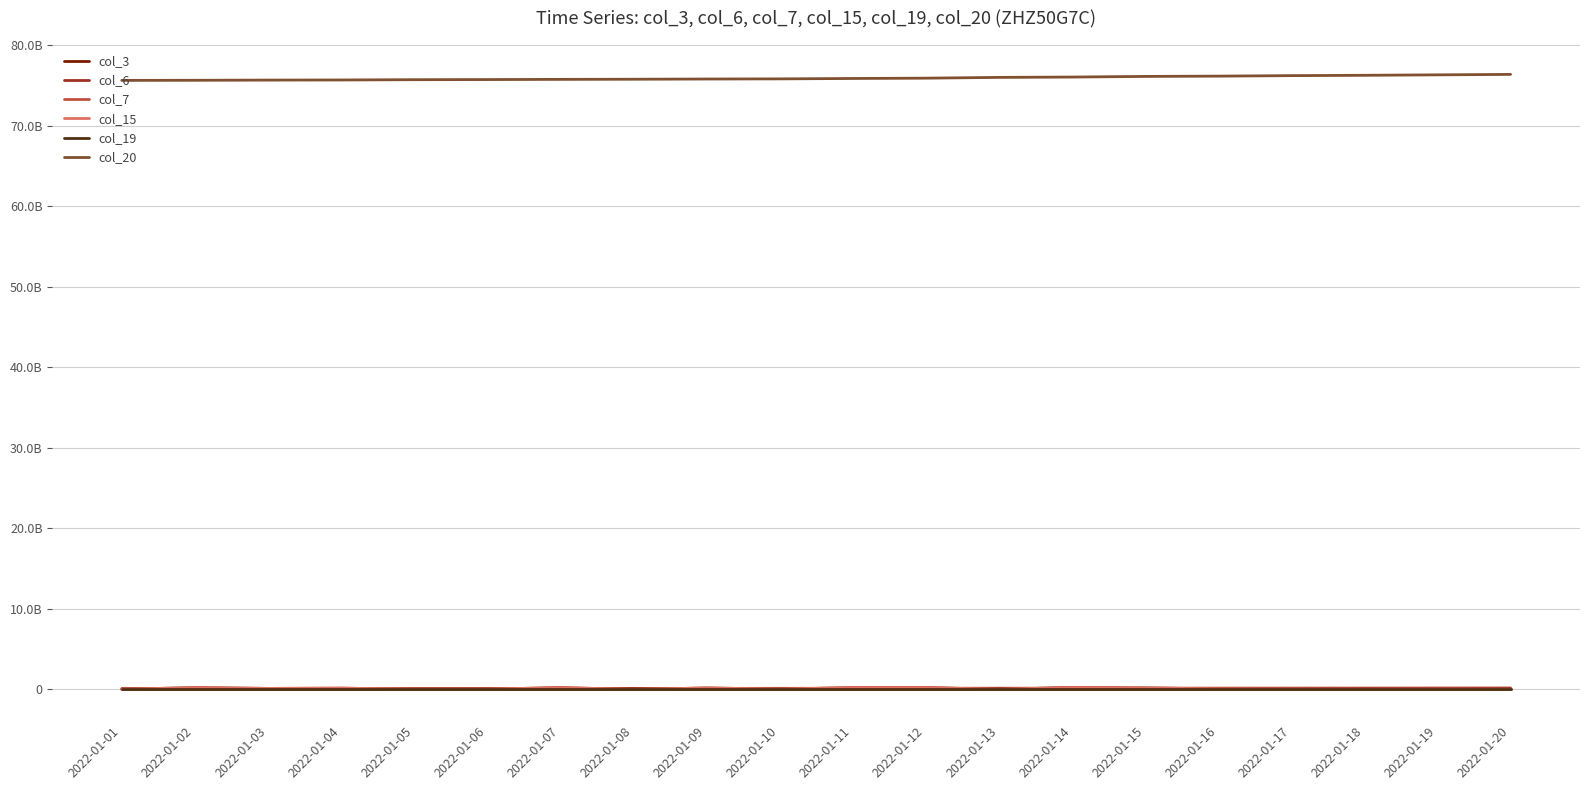

Does the chart display data point markers on the line(s)?

No